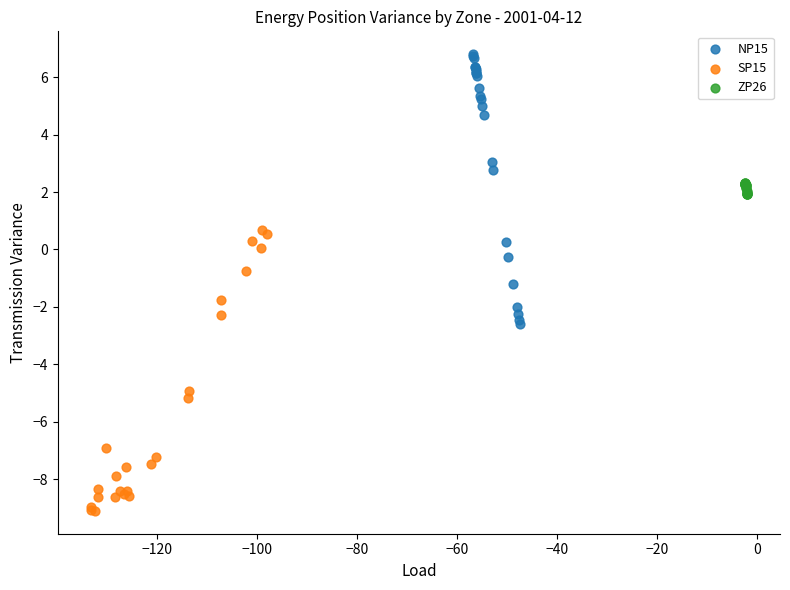

Which series contains the highest Y value?

NP15